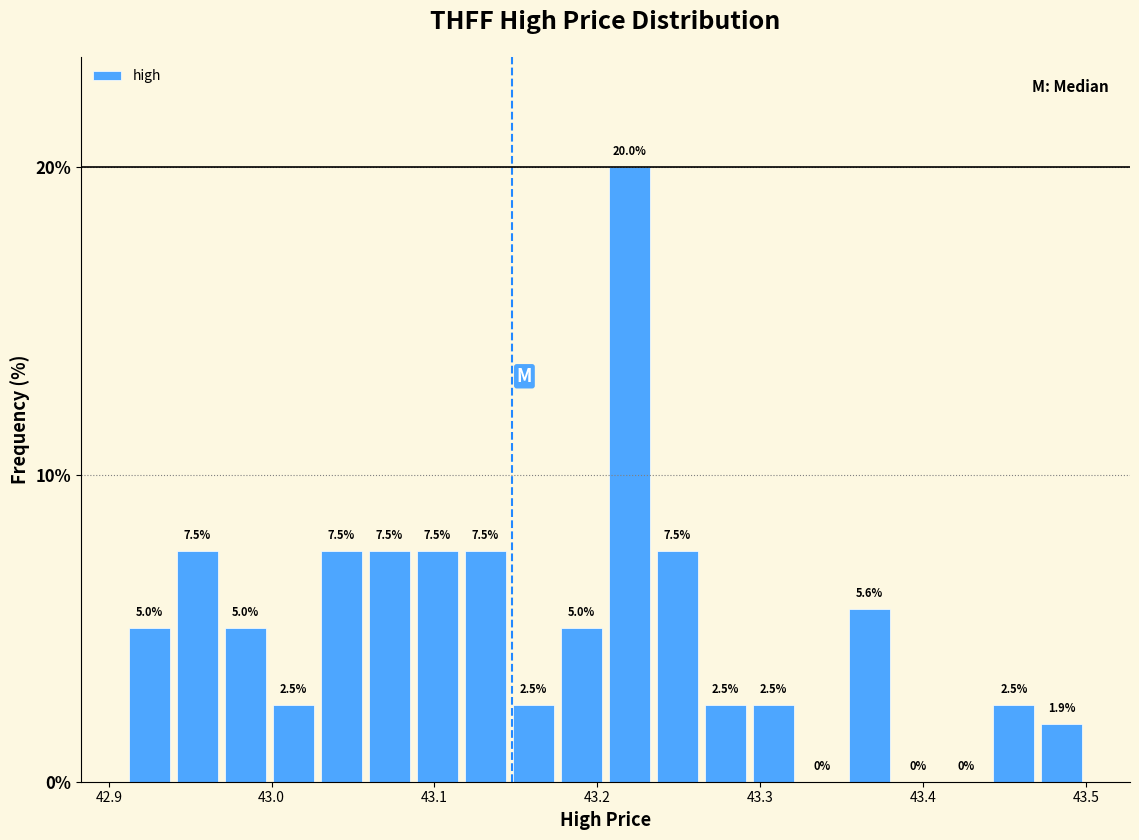

Read against the x-axis, roughly where is the centre of the tallest bar?

43.22